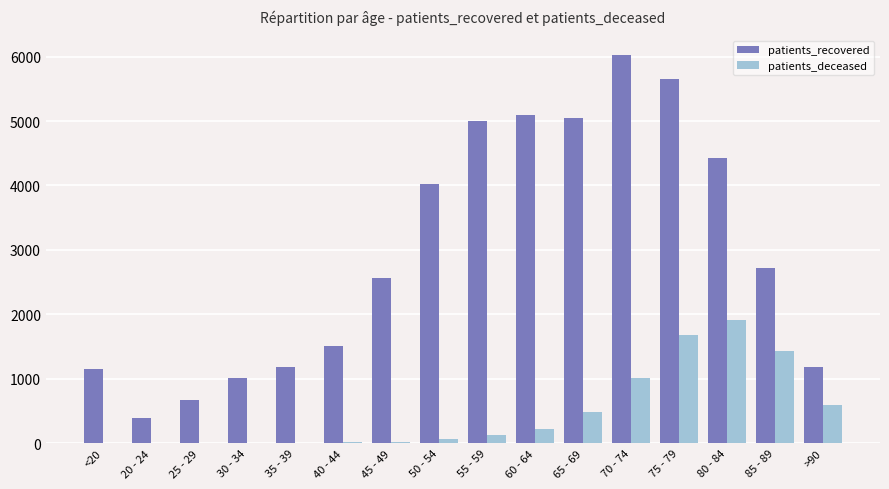

What is the difference between the patients_deceased values at 80 - 84 and 75 - 79?

224